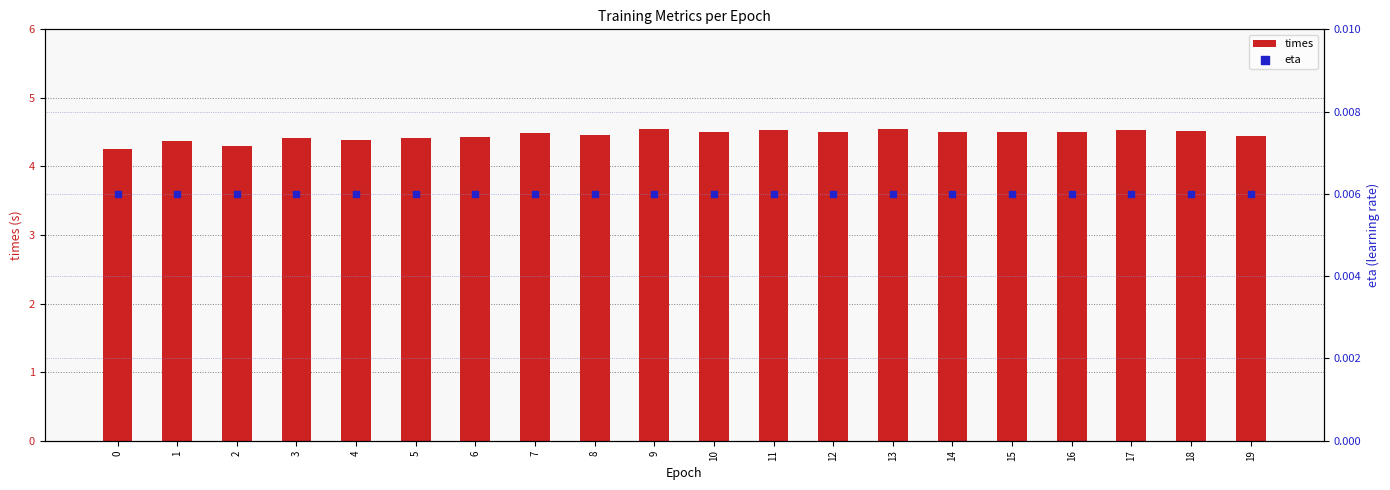

At how many categories does at least one series exceed 2?

20